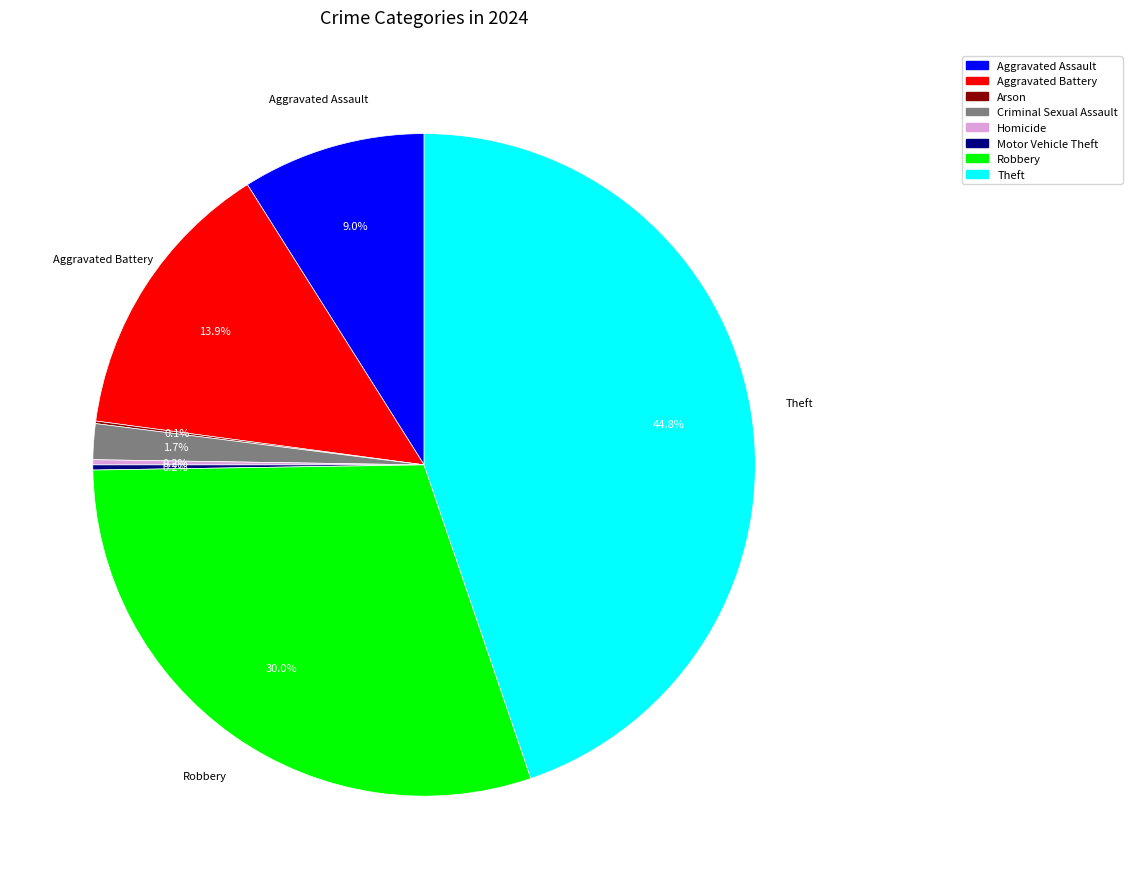

What percentage is NOT represented by Aggravated Battery?

86.1%